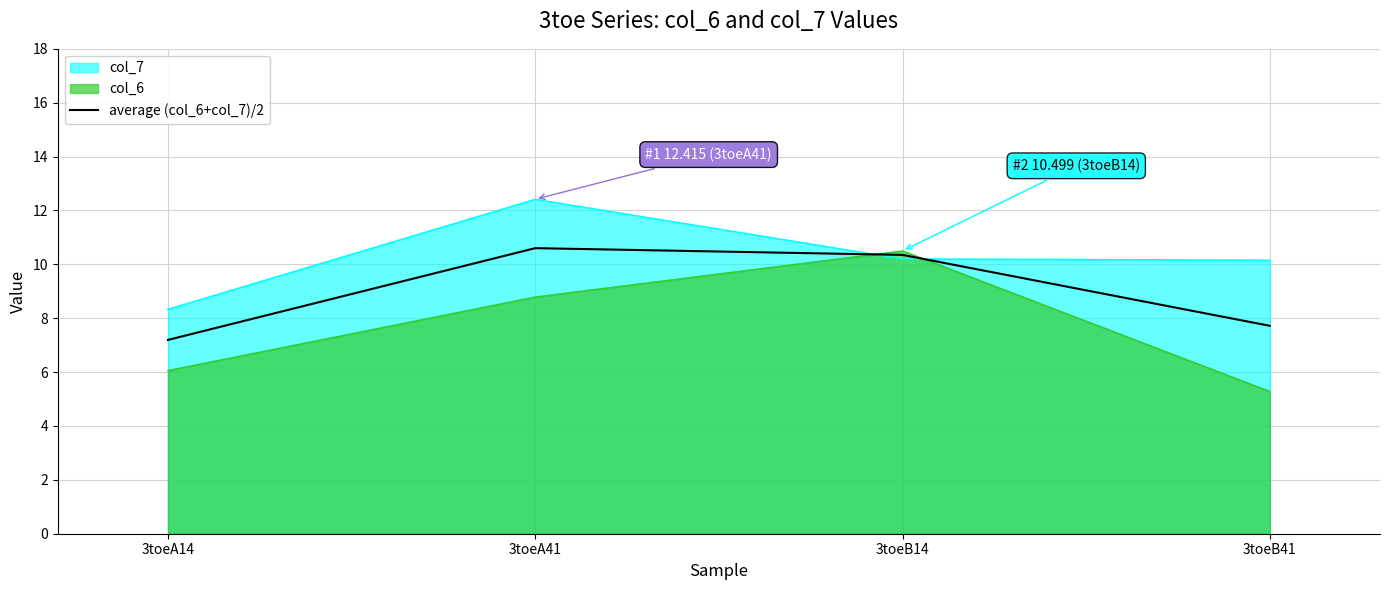

How many values are below 10?

2